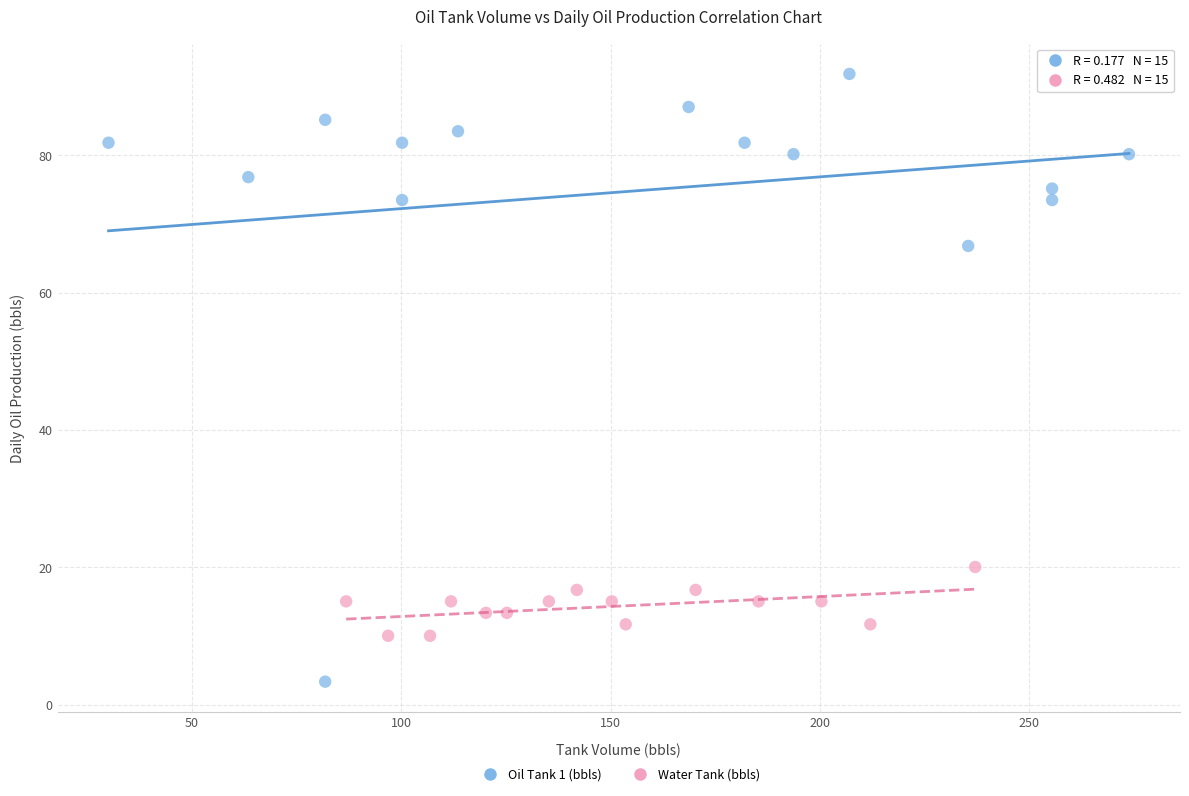

What are all the series names shown in the legend?

Oil Tank 1 (bbls), Water Tank (bbls)